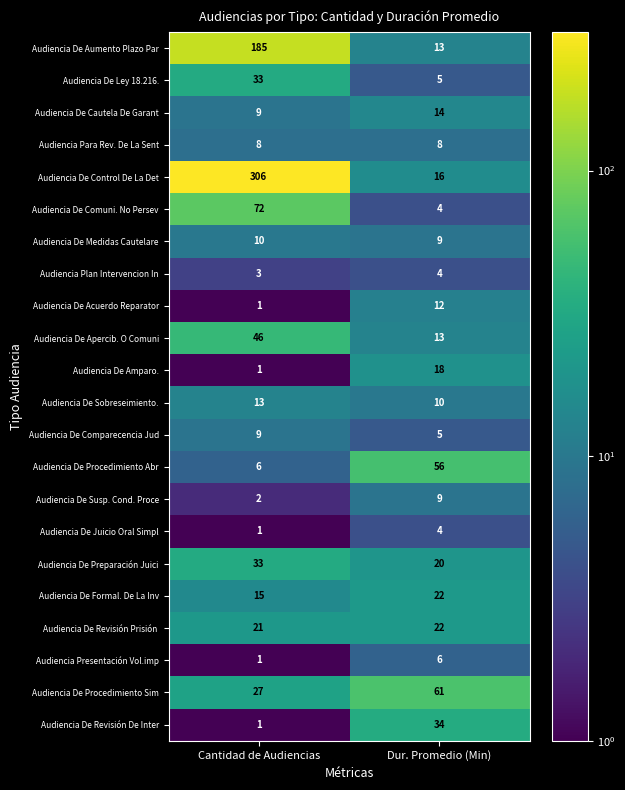

What is the greatest value displayed?

306